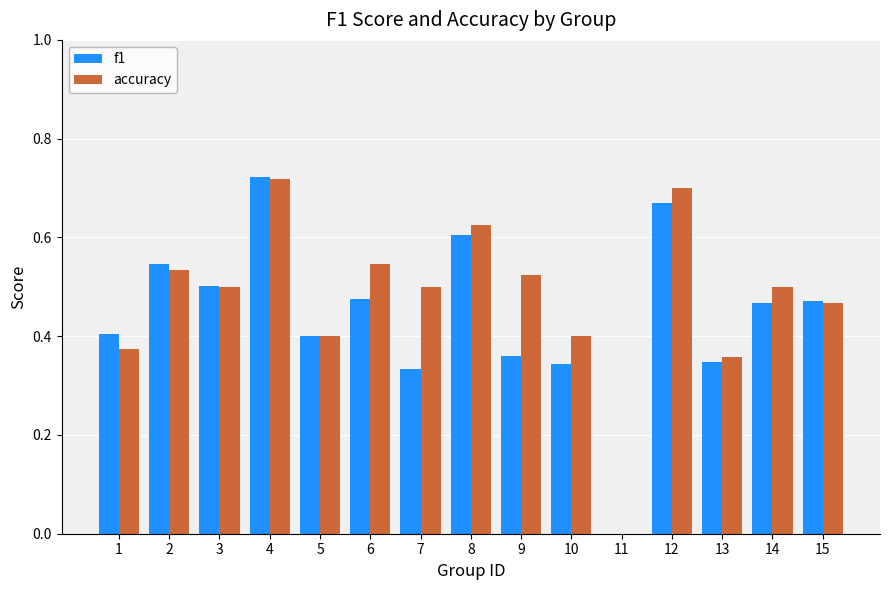

Is the value of accuracy at 3 greater than the value of f1 at 12?

No